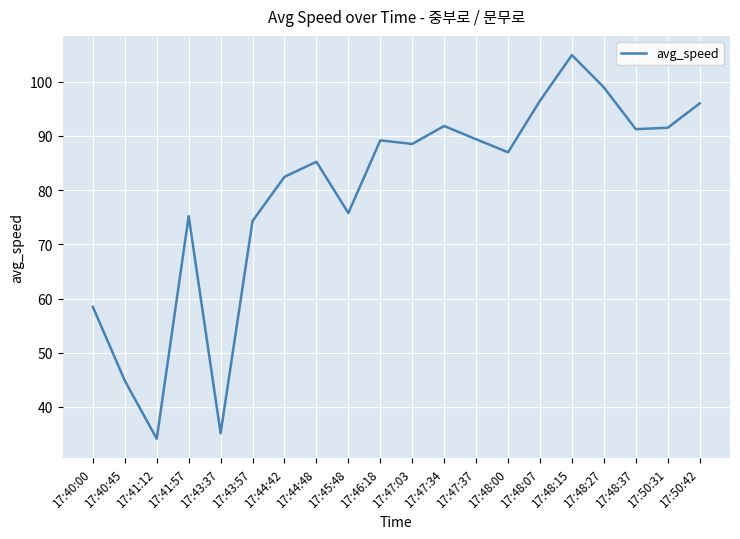

What is the change in value from 17:41:57 to 17:47:34?

+16.6